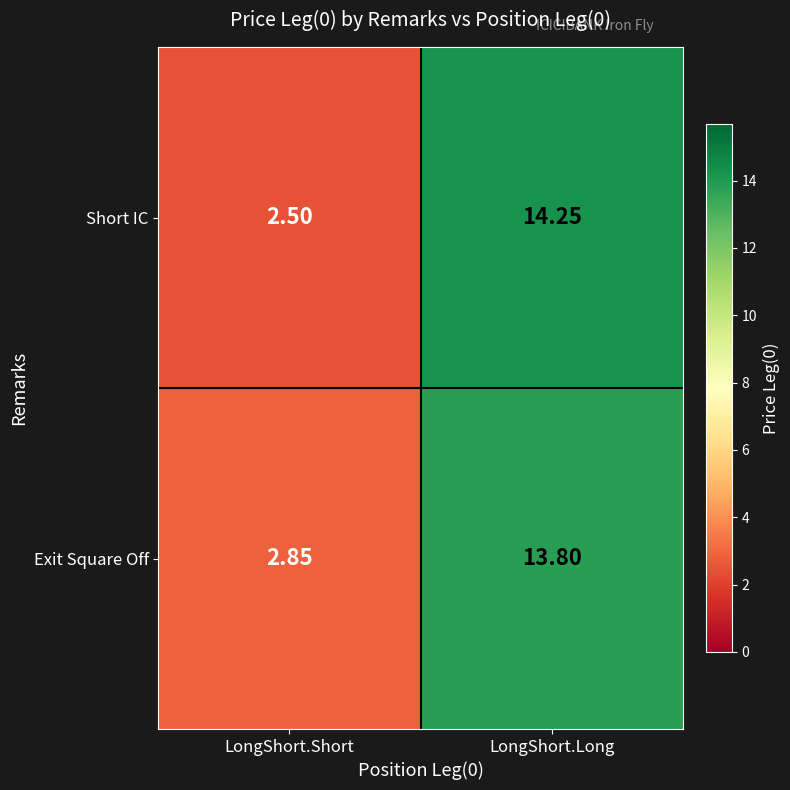

At which label is Short IC closest to 8?

LongShort.Short